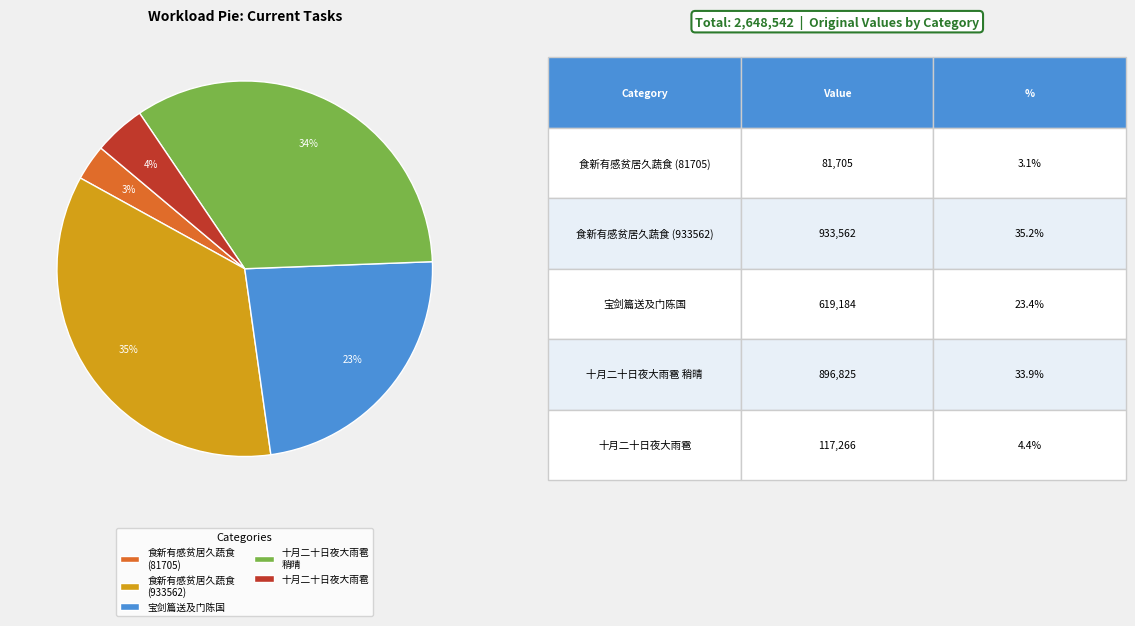

How many slices are in this pie chart?

5